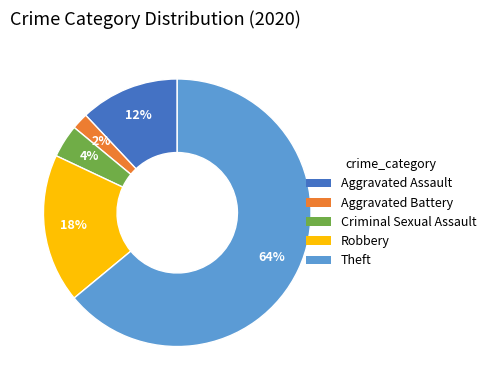

Which category accounts for the majority?

Theft